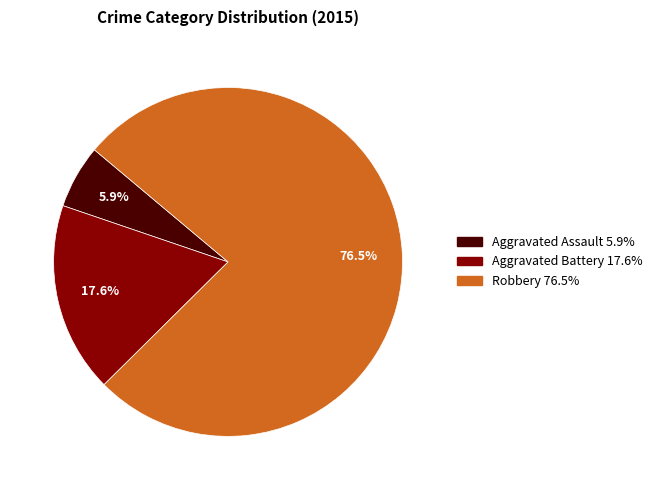

How many slices are in this pie chart?

3